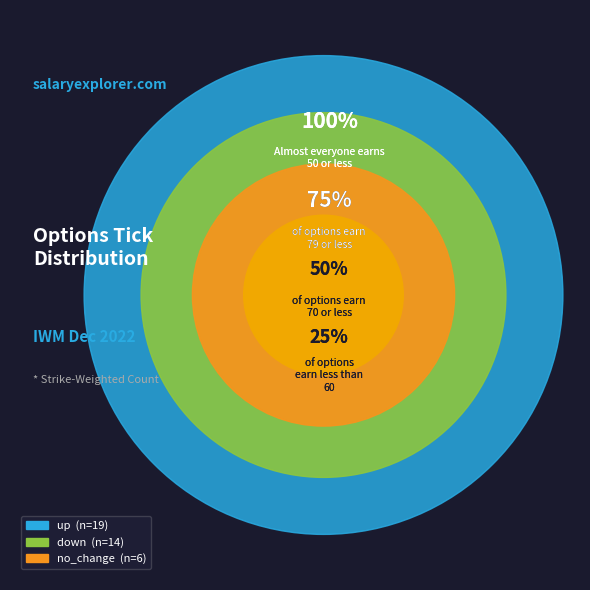

Which slice is the smallest?

no_change